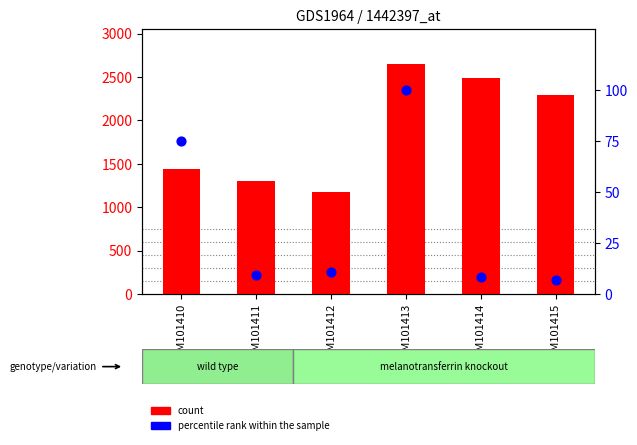

What are all the series names shown in the legend?

count, percentile rank within the sample